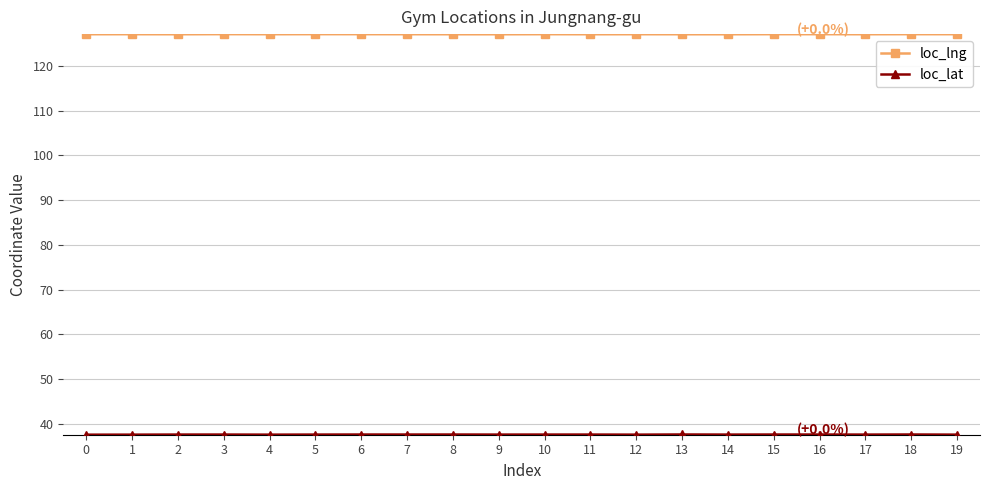

True or false: loc_lng has more than 1 interior local peaks.

True